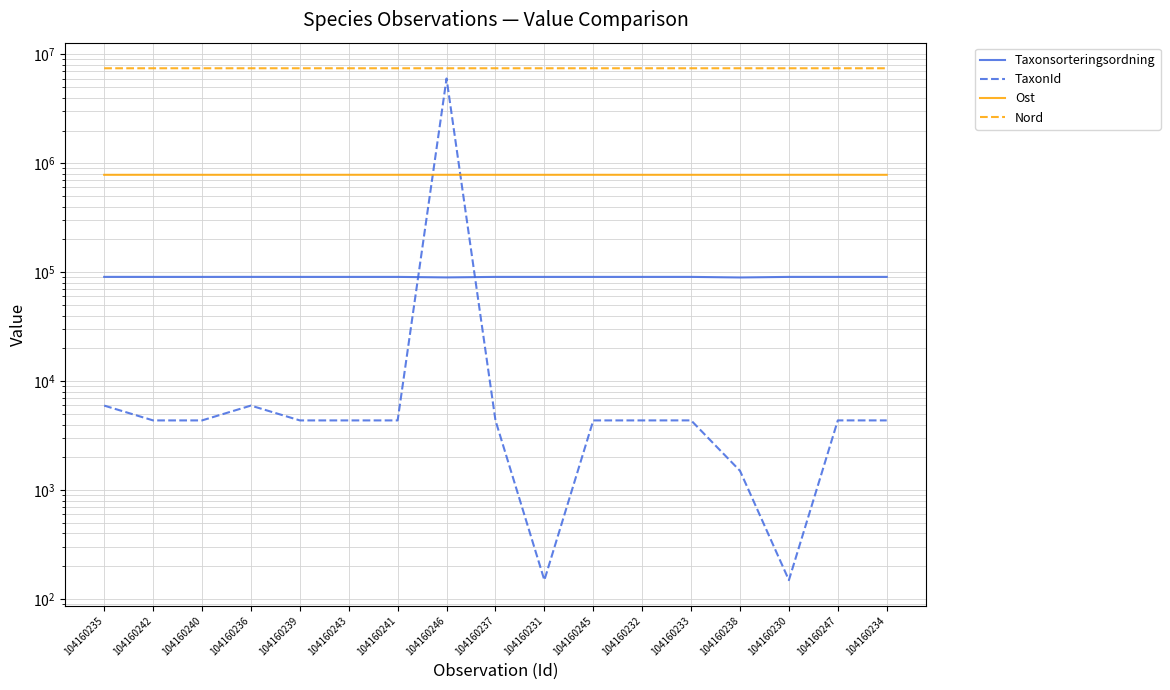

Rank the categories by Nord value from highest to lowest.

104160236, 104160238, 104160237, 104160239, 104160240, 104160235, 104160234, 104160233, 104160241, 104160232, 104160231, 104160242, 104160230, 104160243, 104160245, 104160246, 104160247